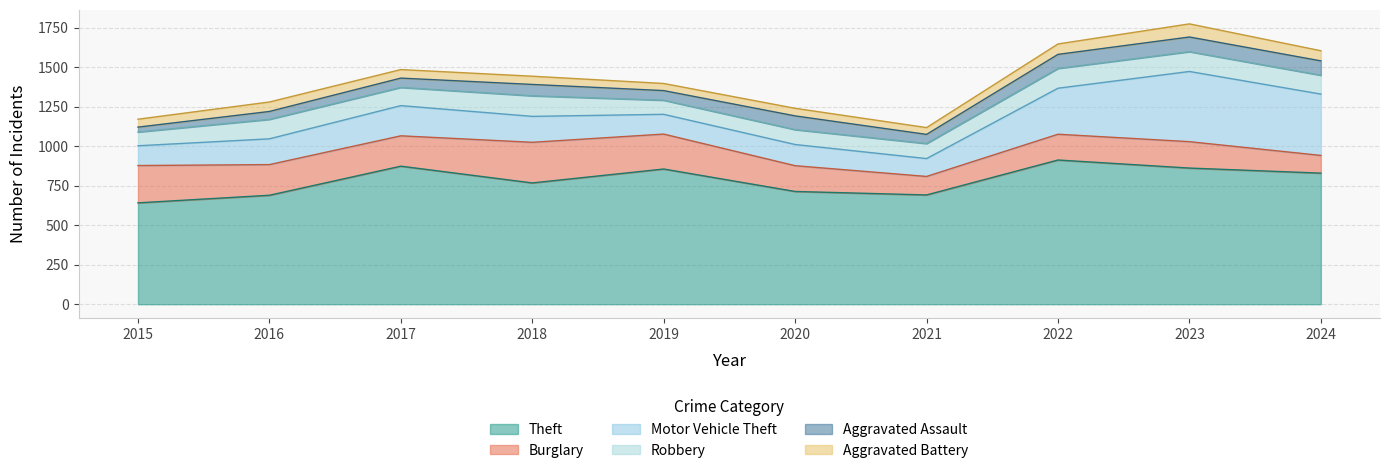

How many distinct data groups are displayed?

6